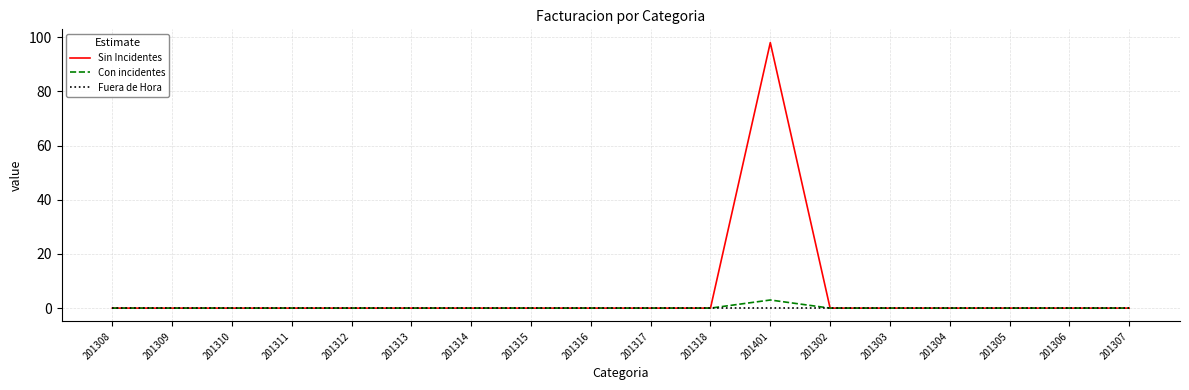

Does the chart display data point markers on the line(s)?

No